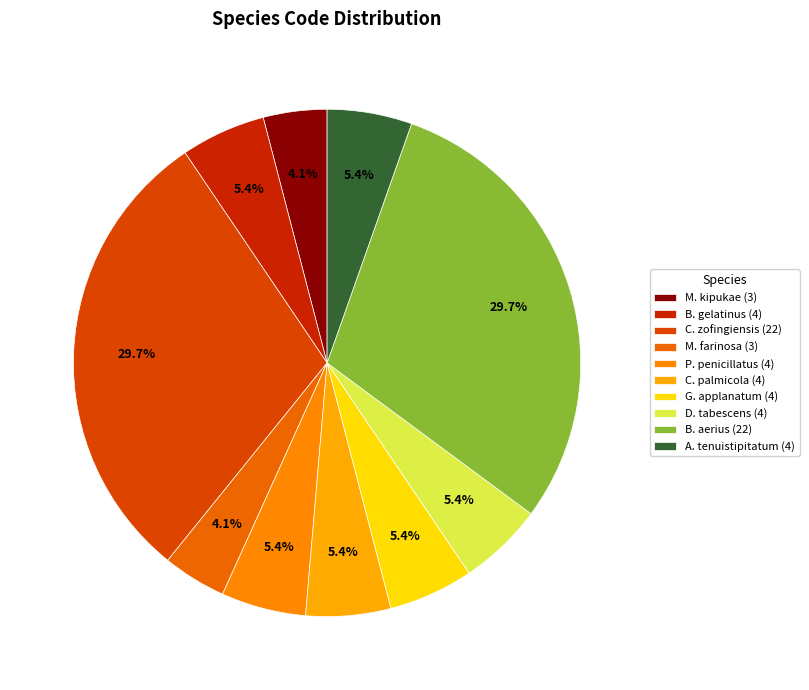

How many segments does this pie chart have?

10